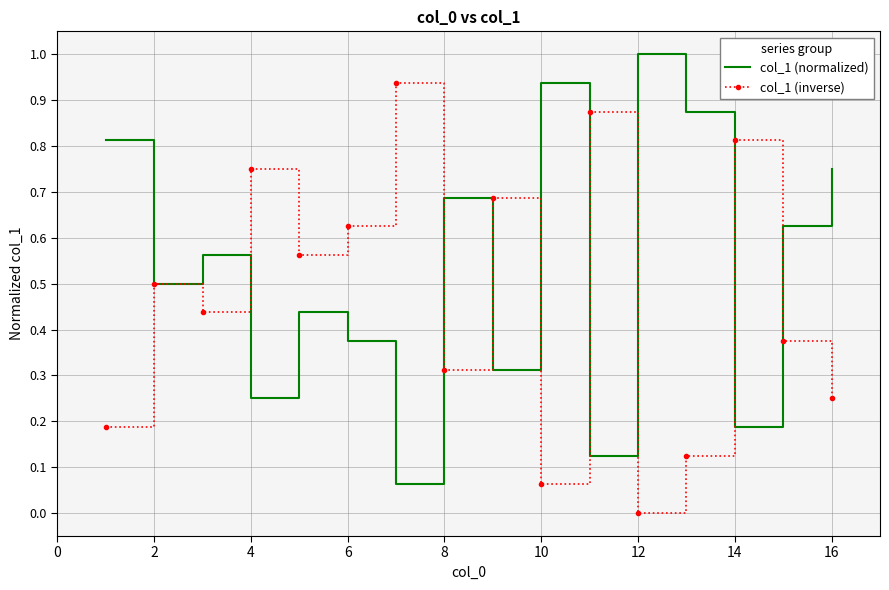

How many values in col_1 (inverse) are above zero?

15